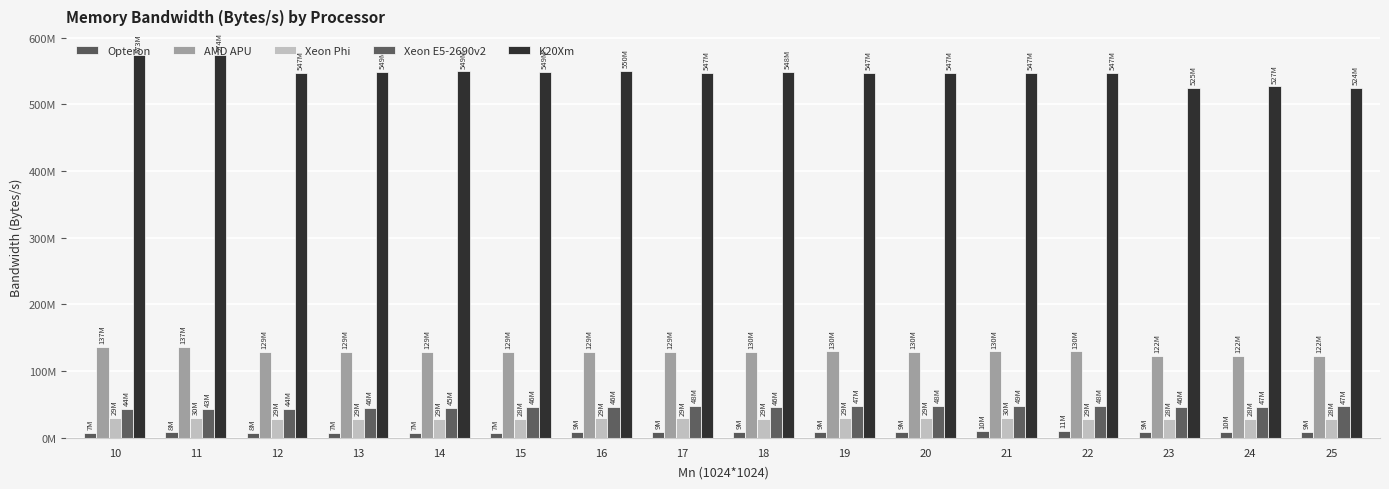

Reading right to left, what are all the values shown in this chart?

Opteron: 25=9458710	24=9517890	23=9383160	22=10746100	21=9756980	20=8654070	19=8581380	18=8886870	17=8978830	16=8997790	15=7438870	14=7405930	13=7429770	12=7508020	11=8235160	10=7253220
AMD APU: 25=122360000	24=122378000	23=122344000	22=129626000	21=129745000	20=129528000	19=129540000	18=129512000	17=129128000	16=129355000	15=129440000	14=129252000	13=129335000	12=128703000	11=136956000	10=136988000
Xeon Phi: 25=28420000	24=28312700	23=28296500	22=28876700	21=29954300	20=29407000	19=29406600	18=28841500	17=29185700	16=29185500	15=28026200	14=28845400	13=28736100	12=28764400	11=29763500	10=29397700
Xeon E5-2690v2: 25=47251200	24=46561400	23=46300000	22=47839900	21=48531000	20=47719400	19=47465300	18=45715200	17=47520000	16=46247300	15=46299600	14=45151200	13=45558700	12=43911100	11=42633500	10=43959500
K20Xm: 25=524285000	24=526706000	23=525068000	22=547051000	21=547102000	20=546846000	19=546919000	18=548100000	17=547409000	16=549660000	15=548688000	14=549202000	13=548727000	12=546806000	11=573685000	10=573183000